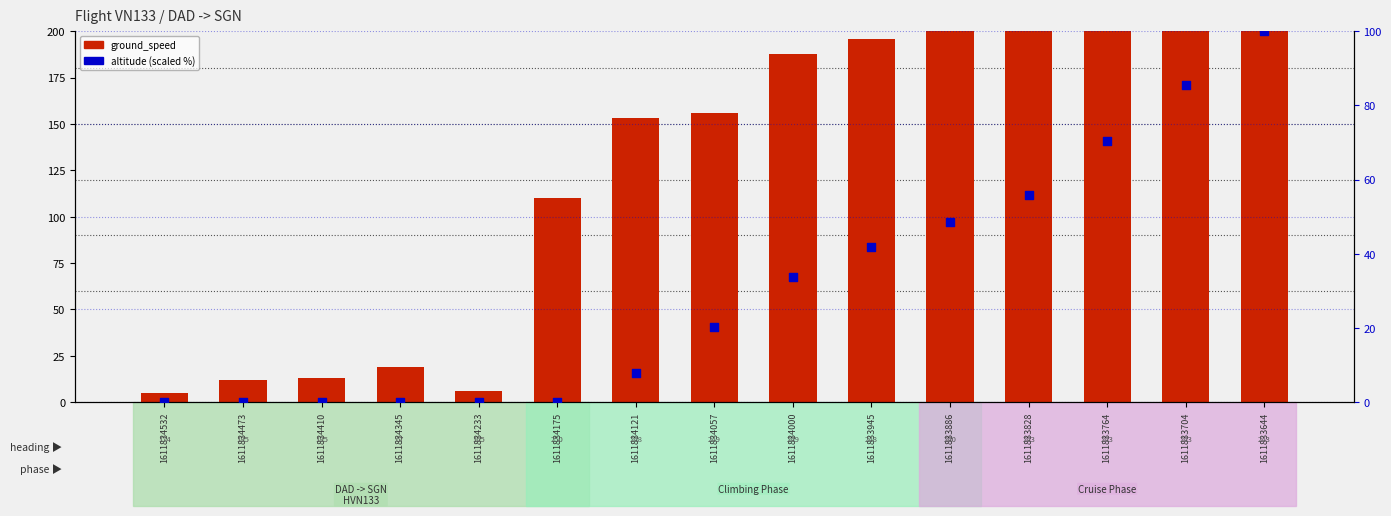

Which series reaches the maximum Y coordinate?

ground_speed